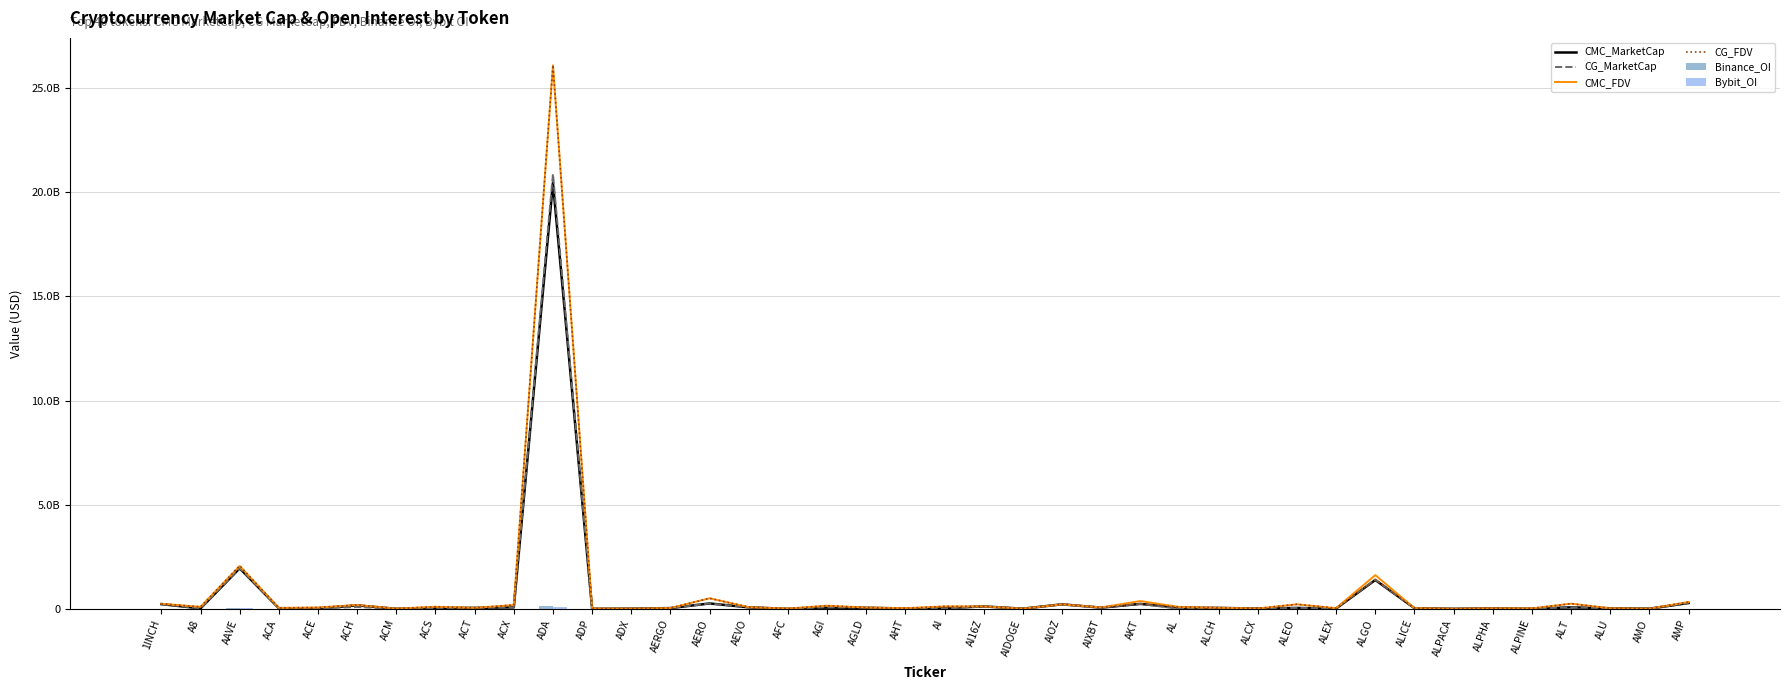

Is it true that CMC_MarketCap equals 108115586 at ACX?

False